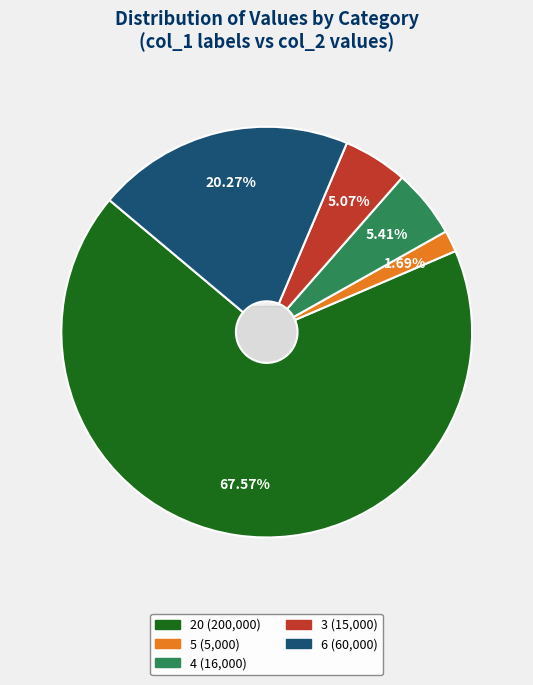

Between 20 and 4, which is larger?

20